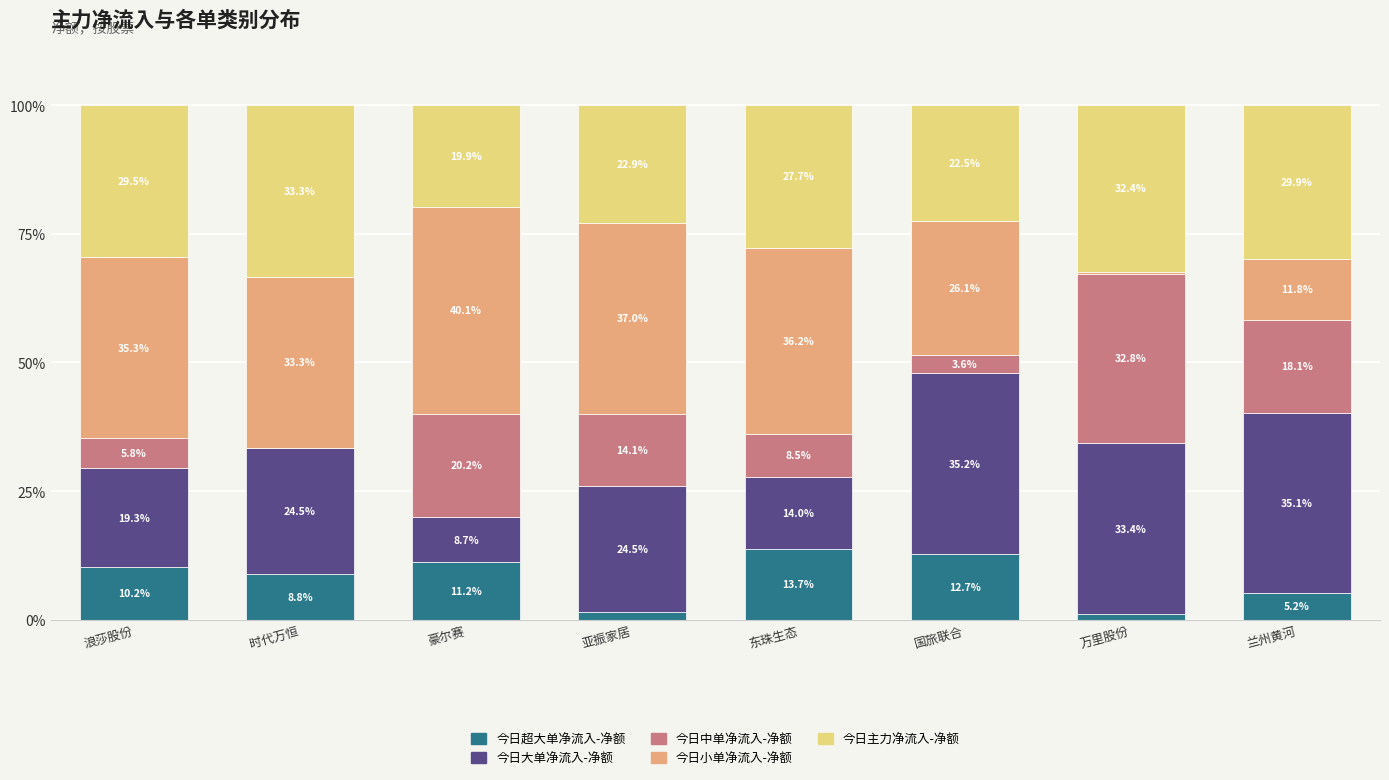

What is the approximate value of 今日超大单净流入-净额 at 浪莎股份?

10.2